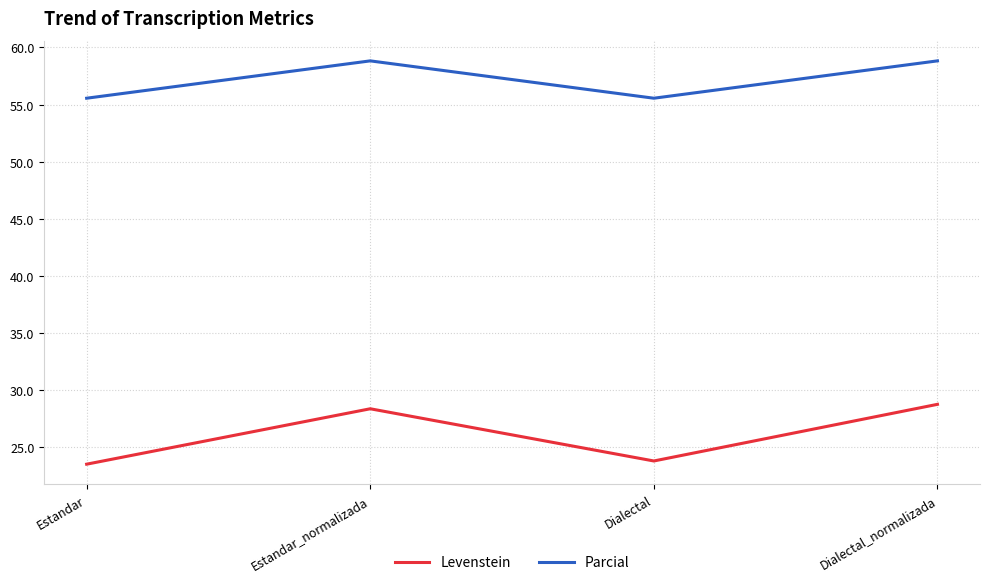

What is the difference between the second highest and second lowest values in the Levenstein series?

4.6